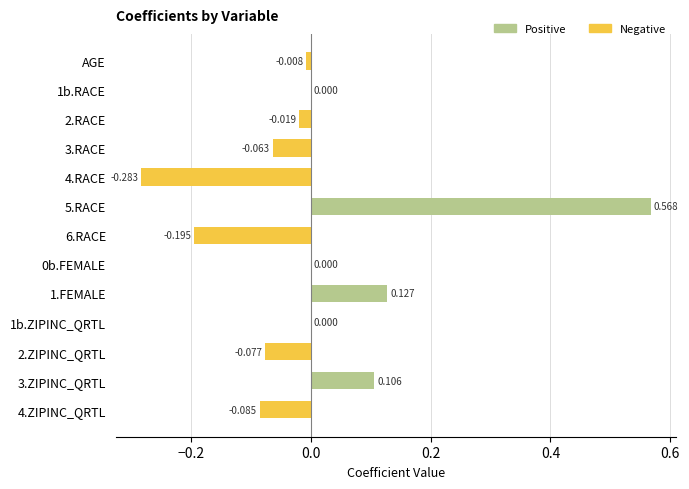

Rank the categories by value from highest to lowest.

5.RACE, 1.FEMALE, 3.ZIPINC_QRTL, 1b.RACE, 0b.FEMALE, 1b.ZIPINC_QRTL, AGE, 2.RACE, 3.RACE, 2.ZIPINC_QRTL, 4.ZIPINC_QRTL, 6.RACE, 4.RACE